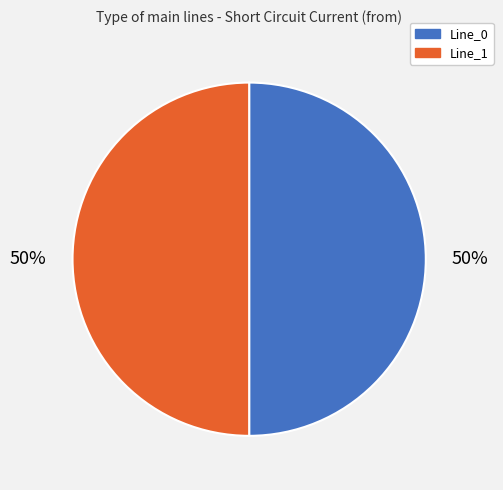

Is it true that Line_0 is 50% of the pie?

True